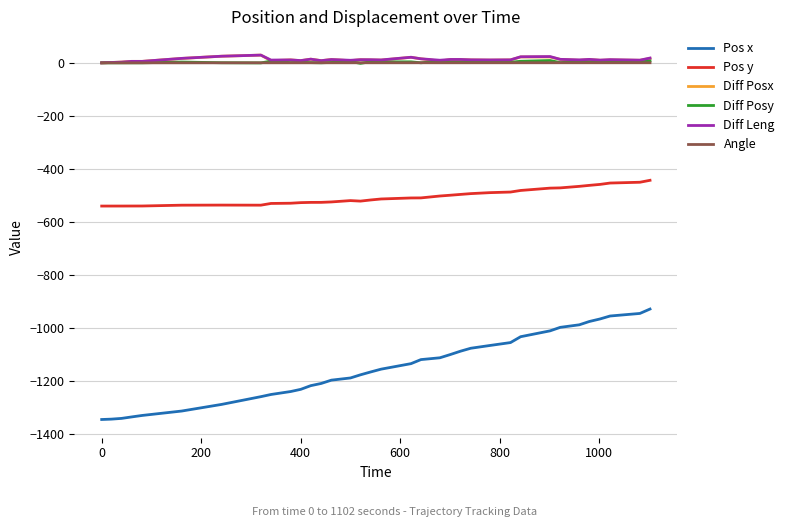

True or false: Angle and Pos y intersect in this chart.

False